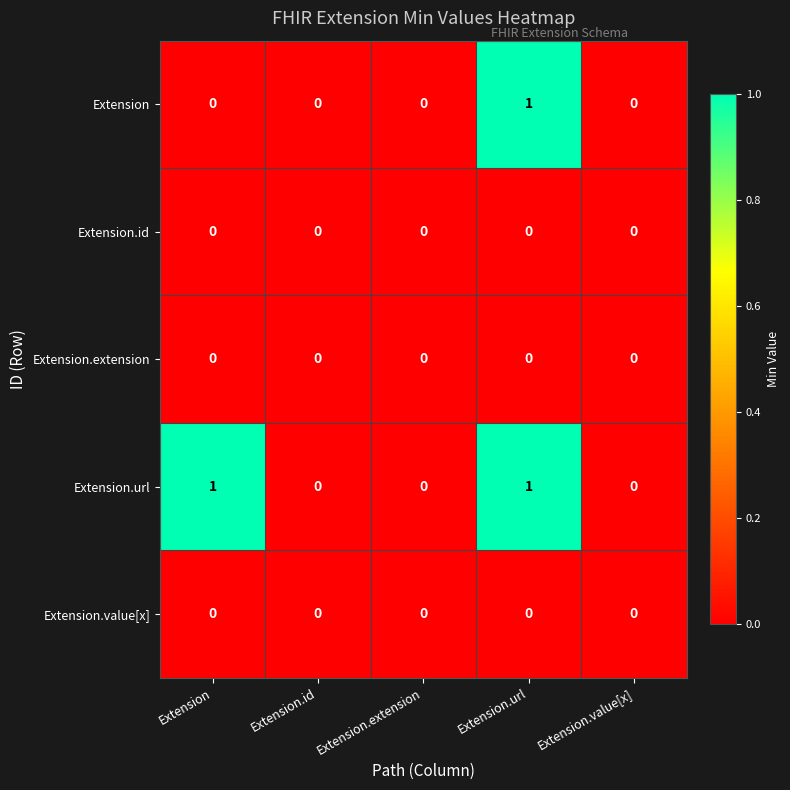

The value of Extension.value[x] at Extension is 0. True or false?

True